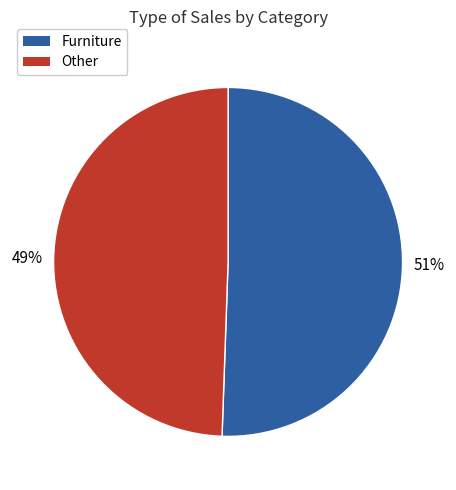

Is there any slice that represents more than half of the pie?

Yes